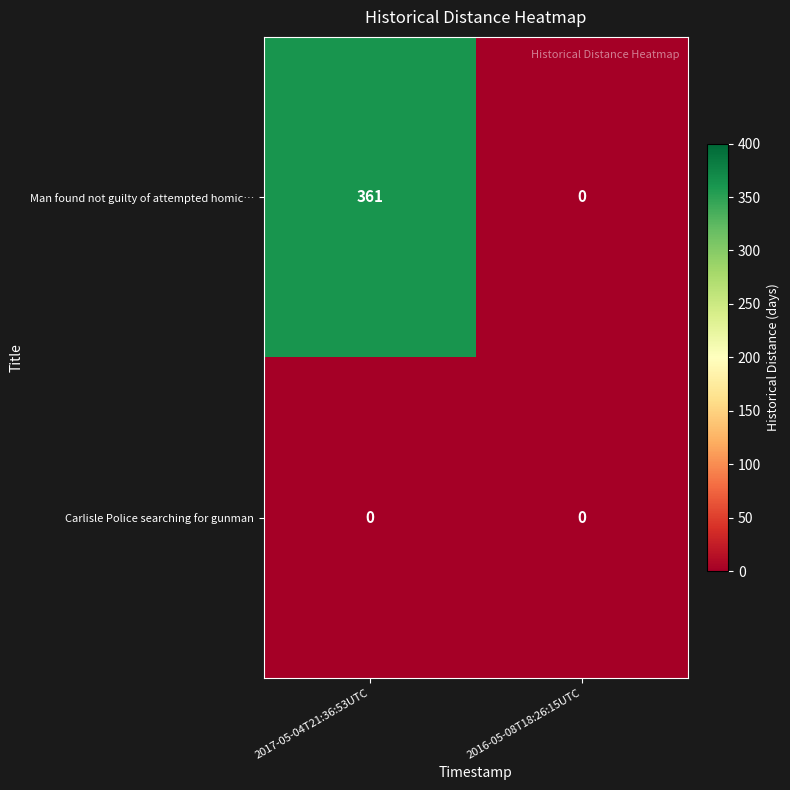

The Carlisle Police searching for gunman series shows 0 at 2016-05-08T18:26:15UTC. True or false?

True